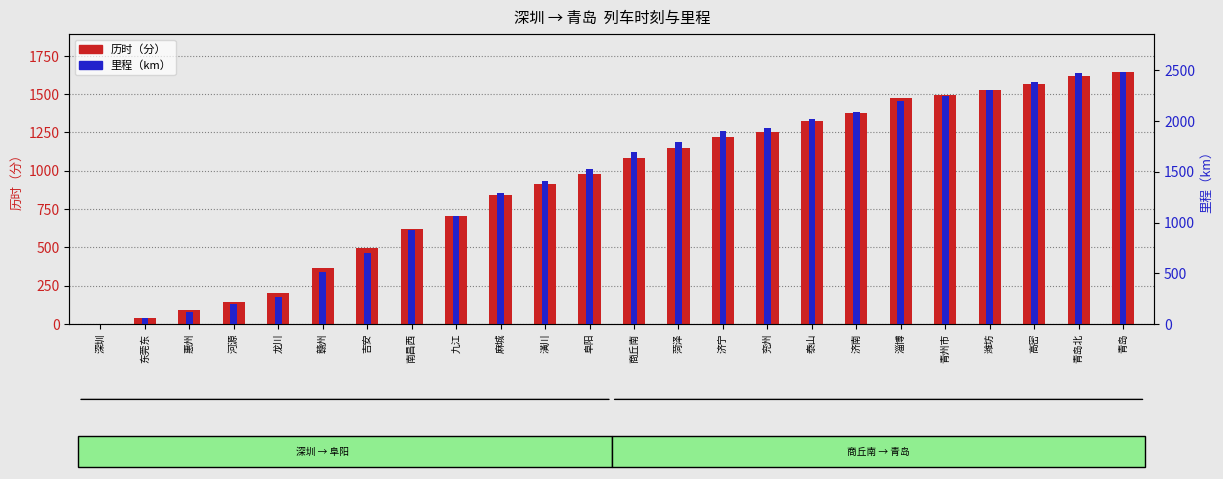

Does the chart contain any negative values?

No